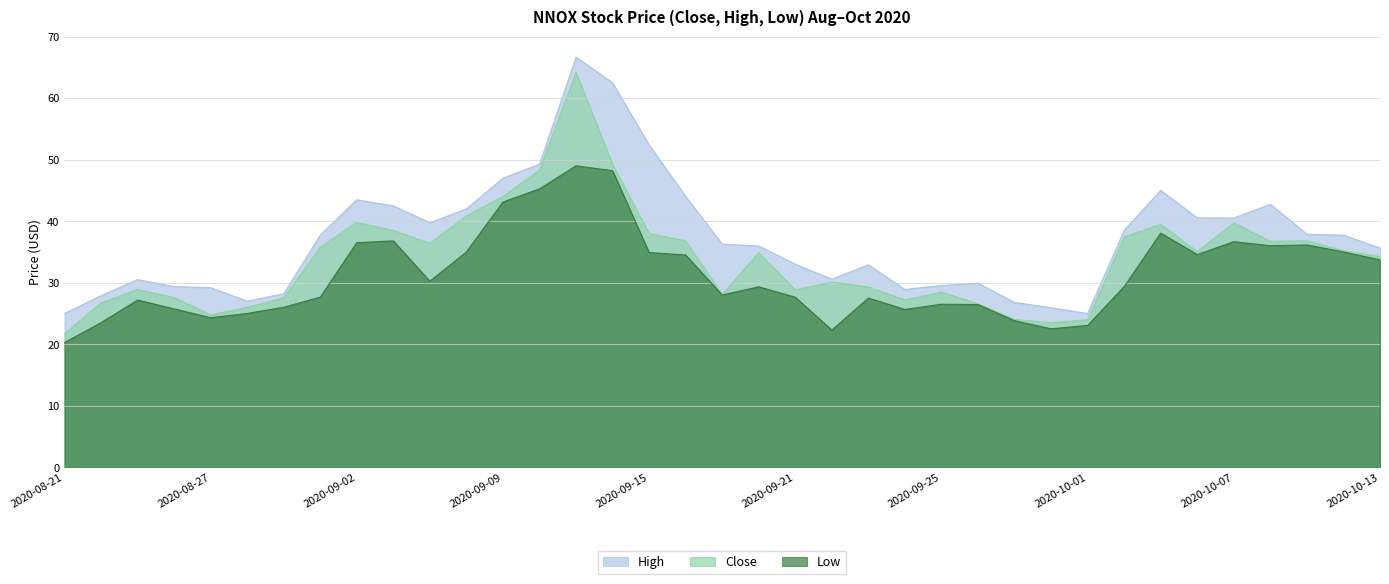

True or false: Low and Close cross at least once.

False